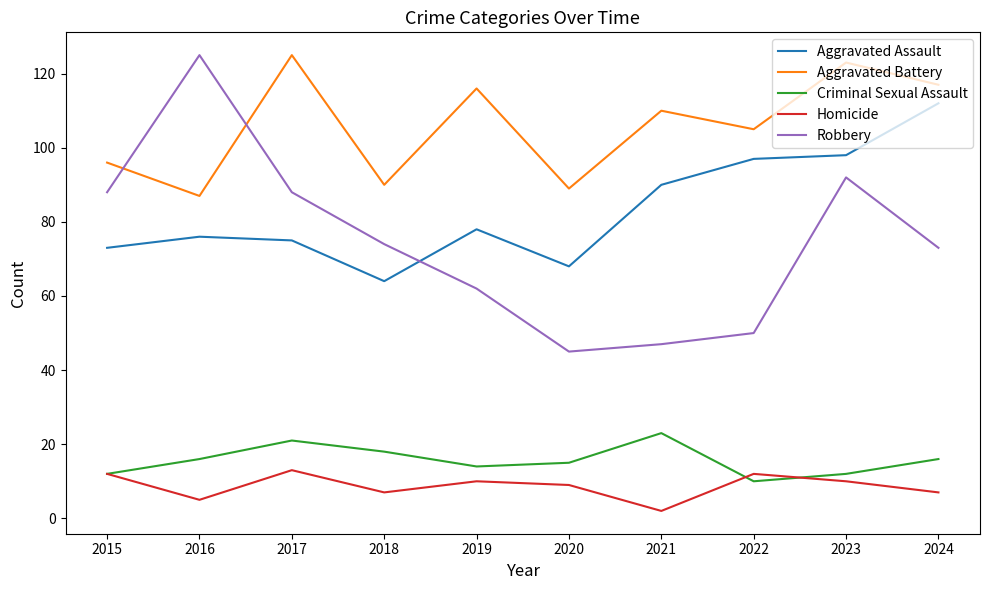

True or false: Aggravated Assault and Aggravated Battery intersect in this chart.

False